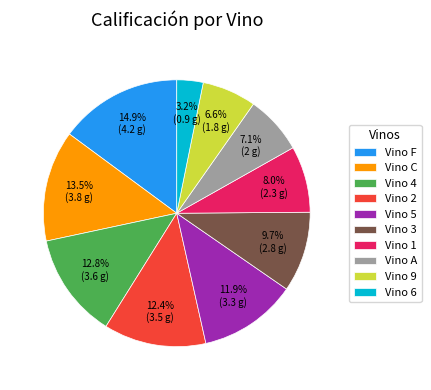

Between Vino 1 and Vino 4, which is larger?

Vino 4